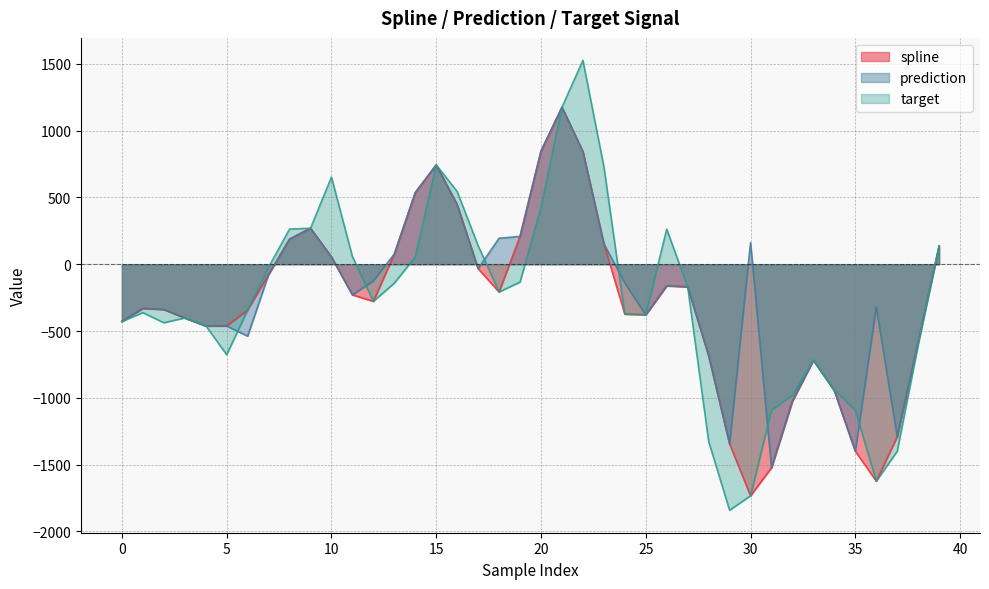

What is the lowest value of the target series?

-1841.5